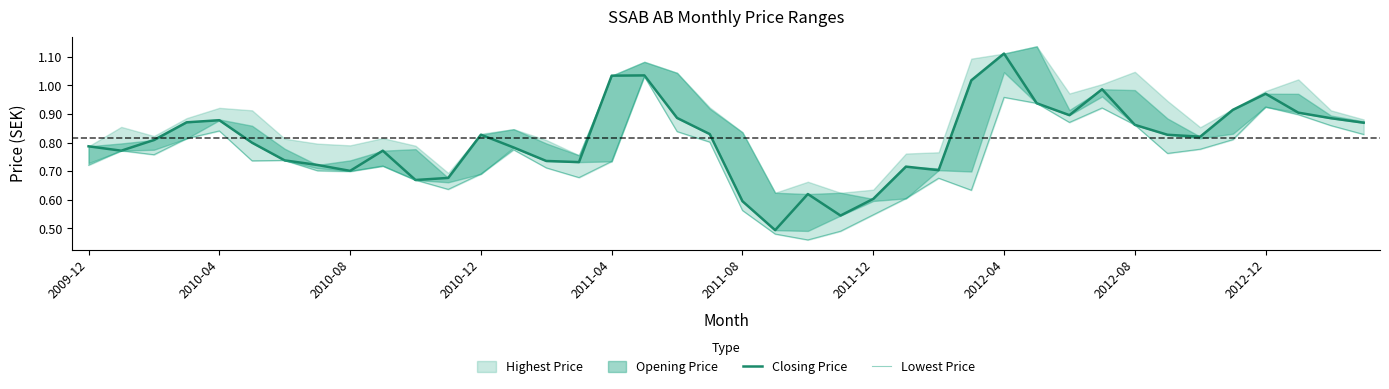

True or false: Lowest Price and Closing Price intersect in this chart.

False